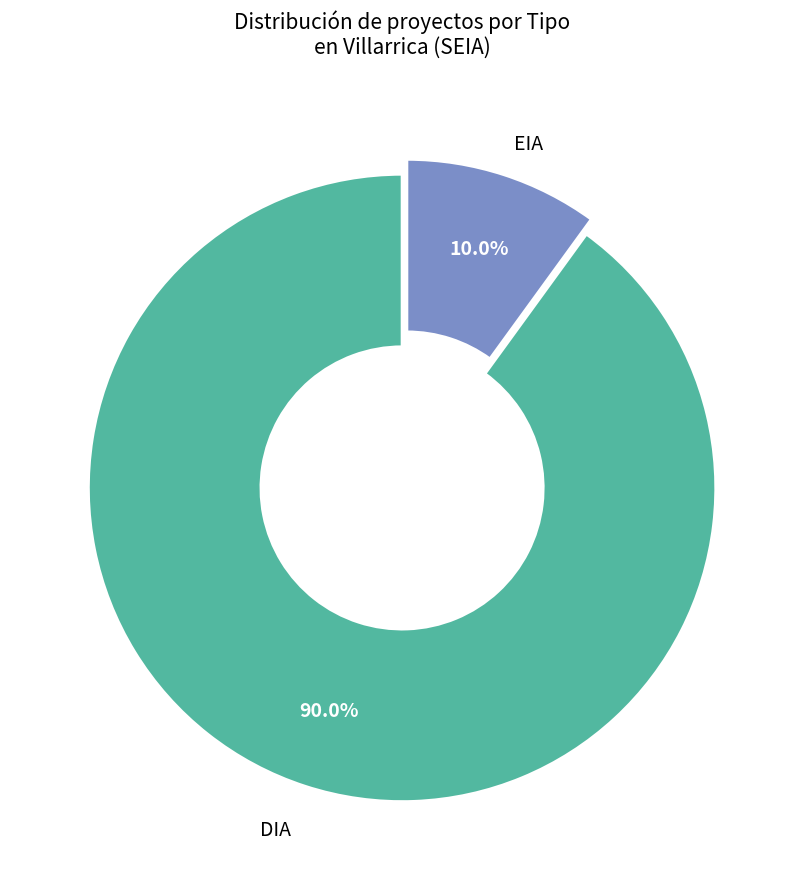

Is there any slice that represents more than half of the pie?

Yes